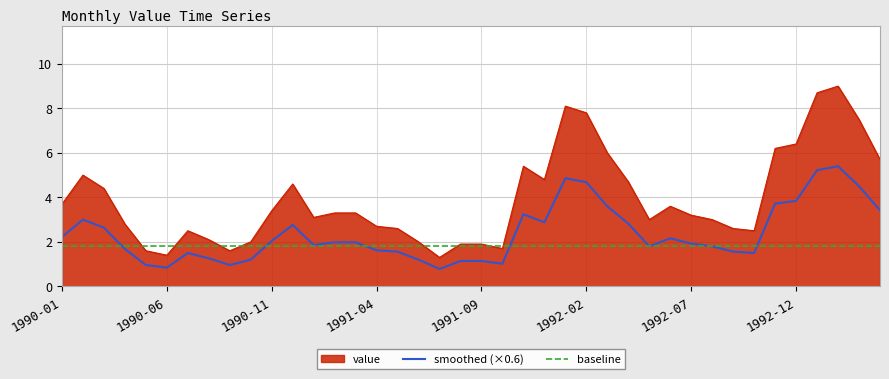

What is the highest value of the value series?

9.0